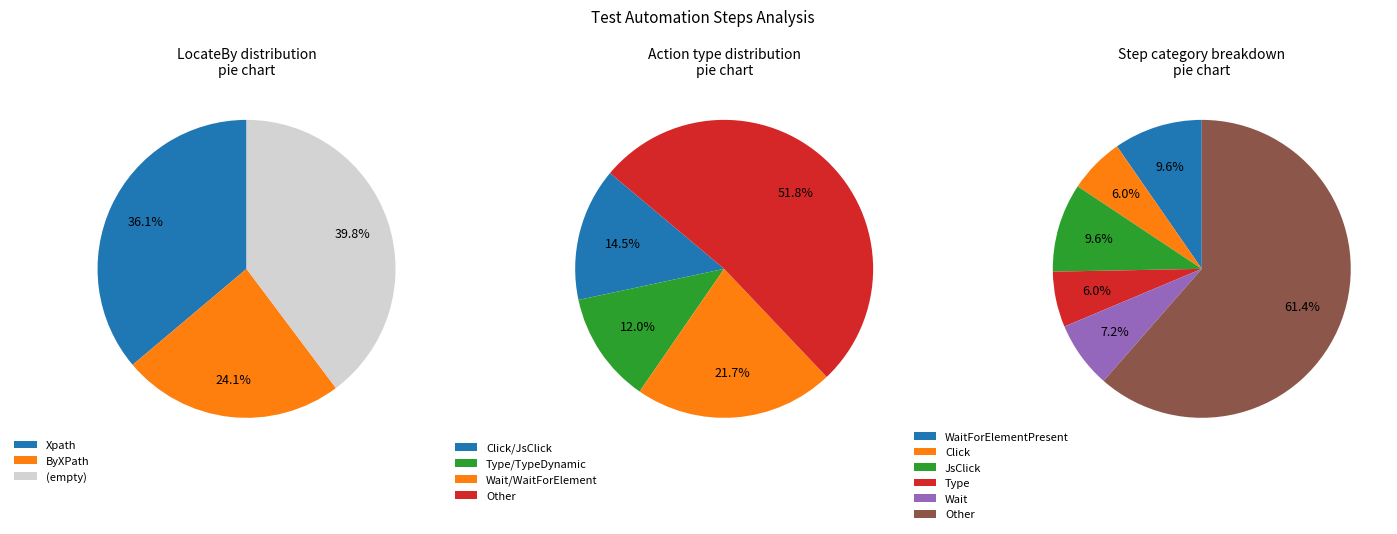

Is it true that ByXPath is 15% of the pie?

False